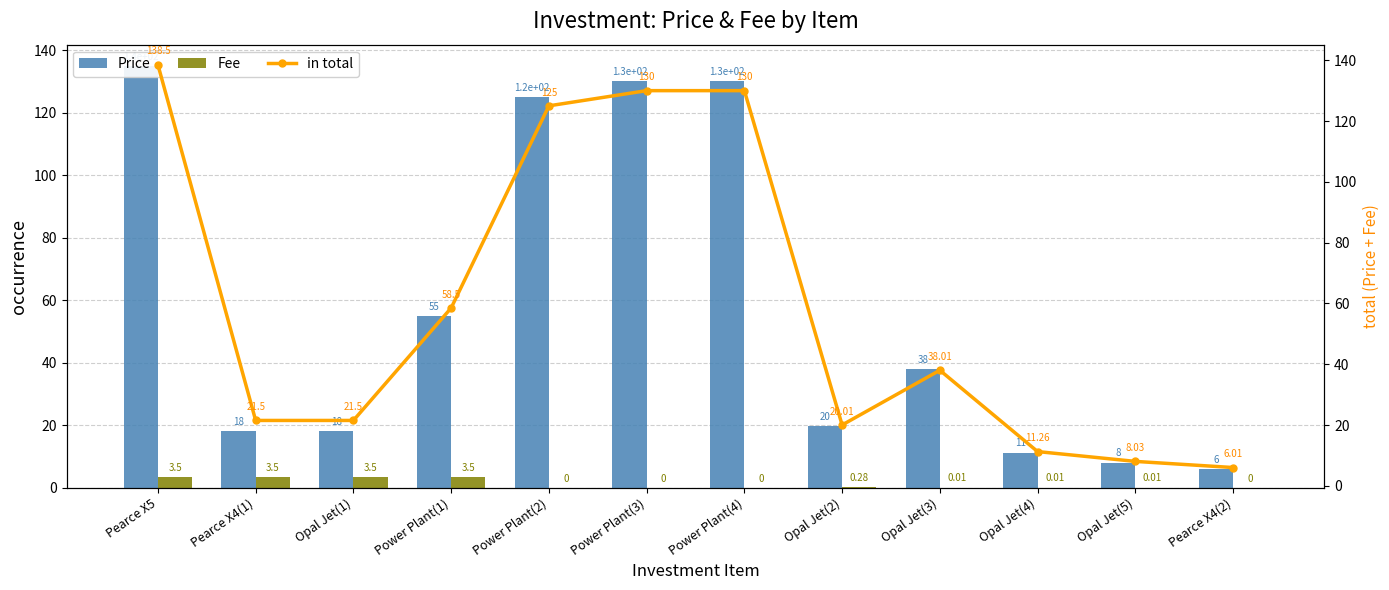

True or false: Fee has a value of 0.0 at Opal Jet(5).

True